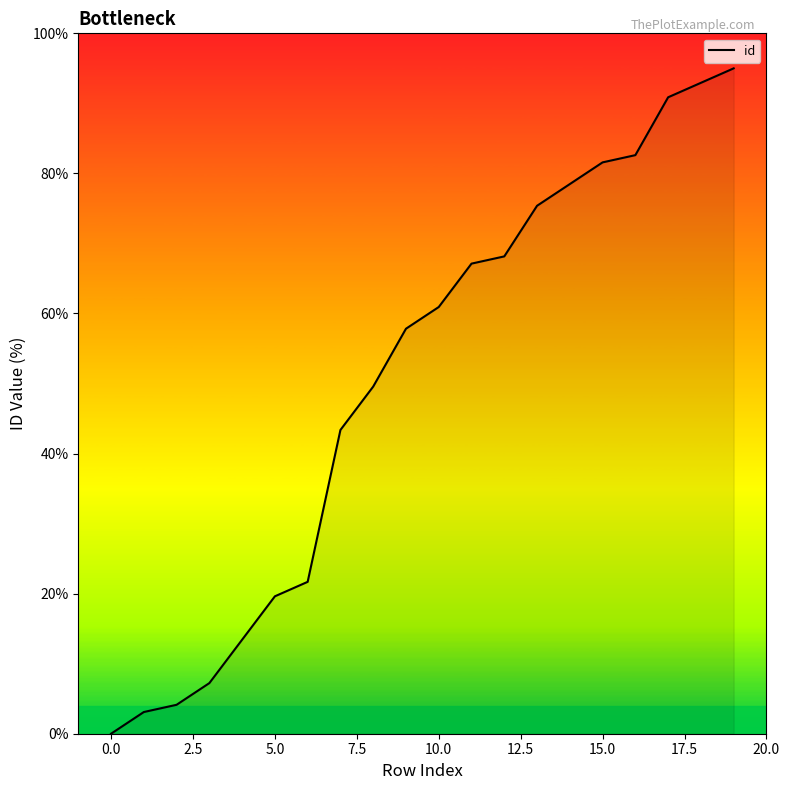

Count the number of categories in the chart.

20